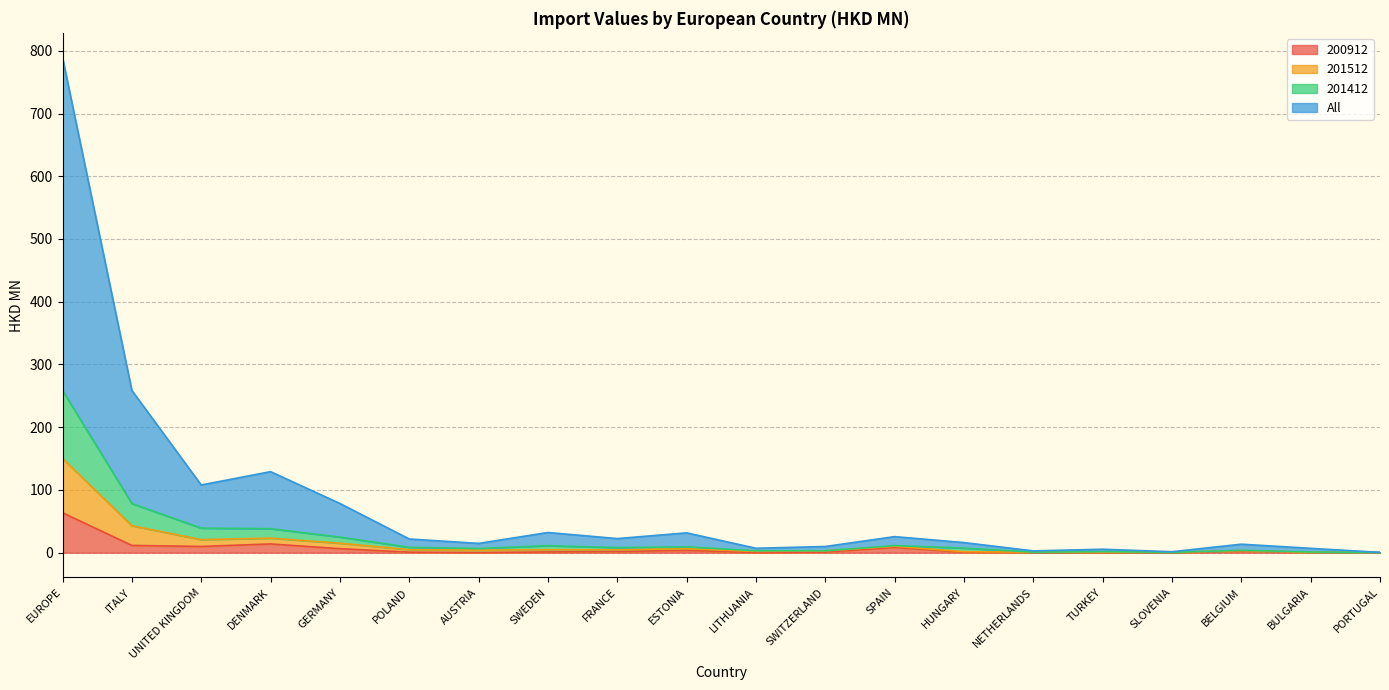

What are all the series names shown in the legend?

200912, 201512, 201412, All